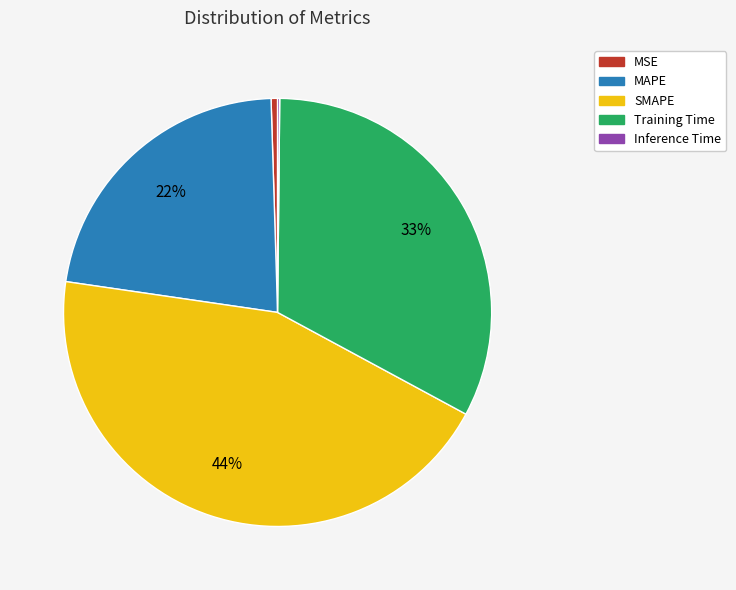

What is the ratio of the value at MAPE to the value at Training Time?

0.7